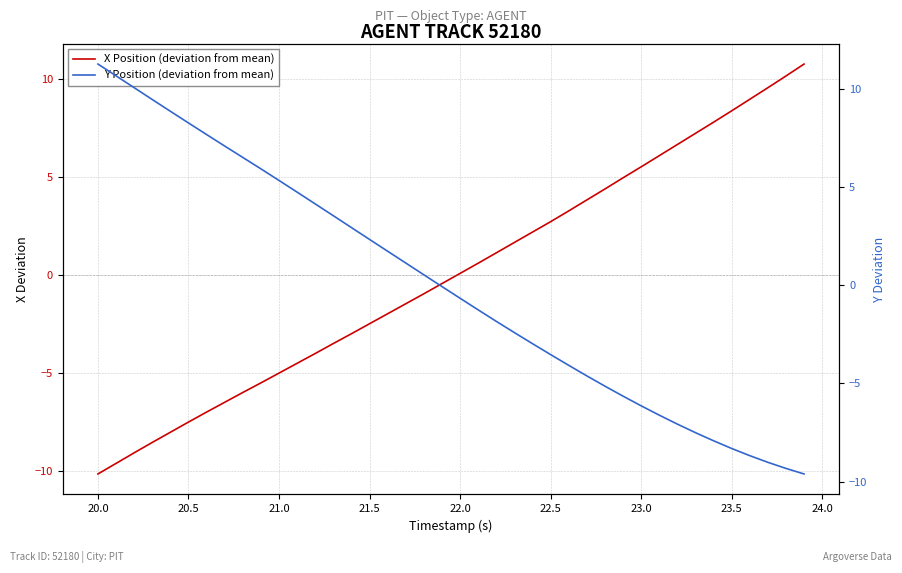

How many data points in X Position (deviation from mean) are above 0?

20